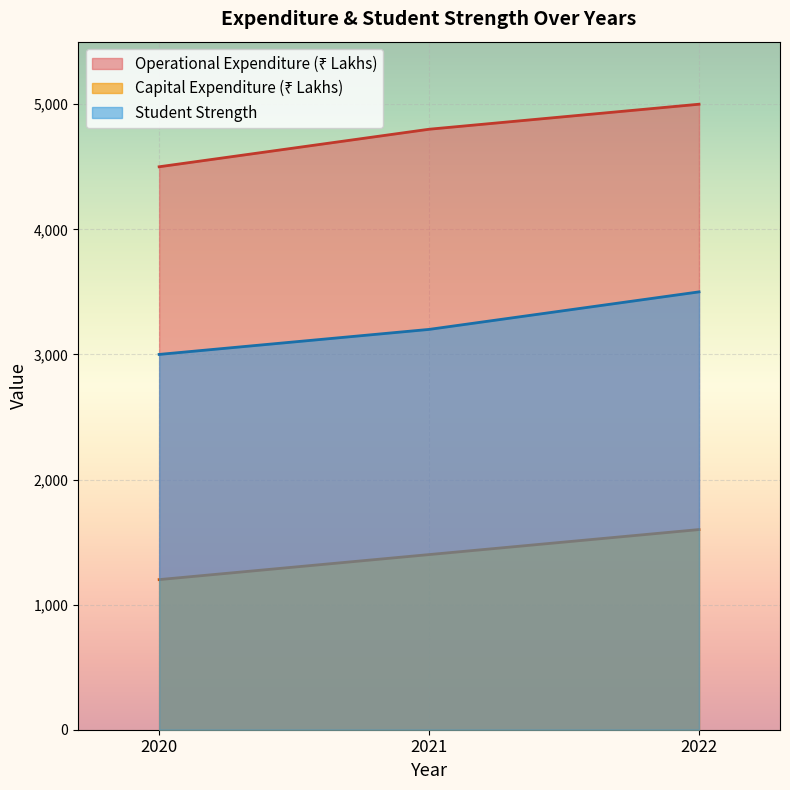

Between 2020 and 2022, which series saw the biggest shift?

Operational Expenditure (₹ Lakhs)